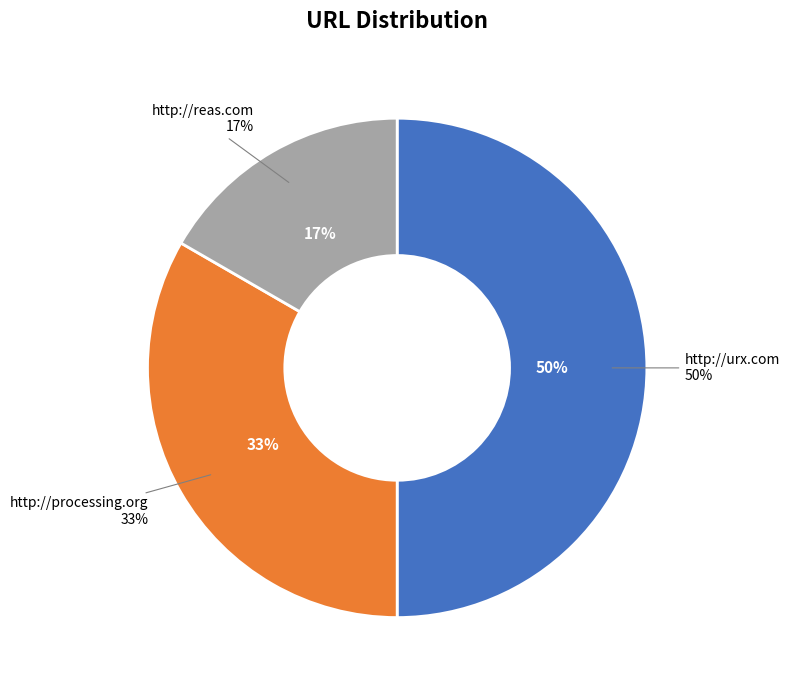

Which slice is the largest?

http://urx.com